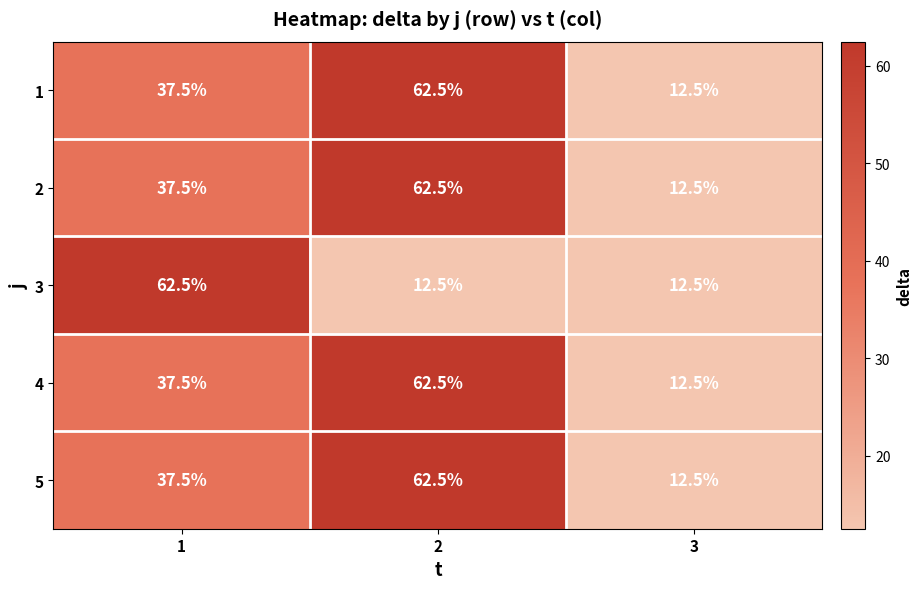

At how many categories does at least one series exceed 51?

2